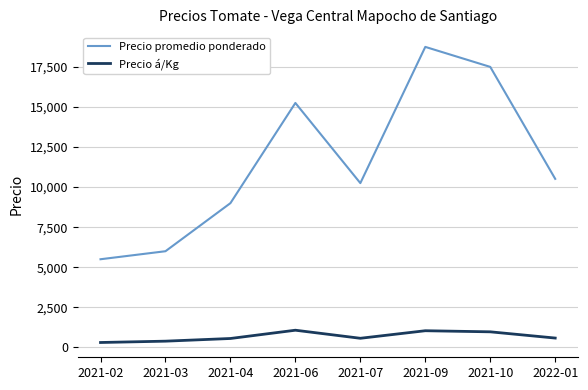

What are all the series names shown in the legend?

Precio promedio ponderado, Precio á/Kg